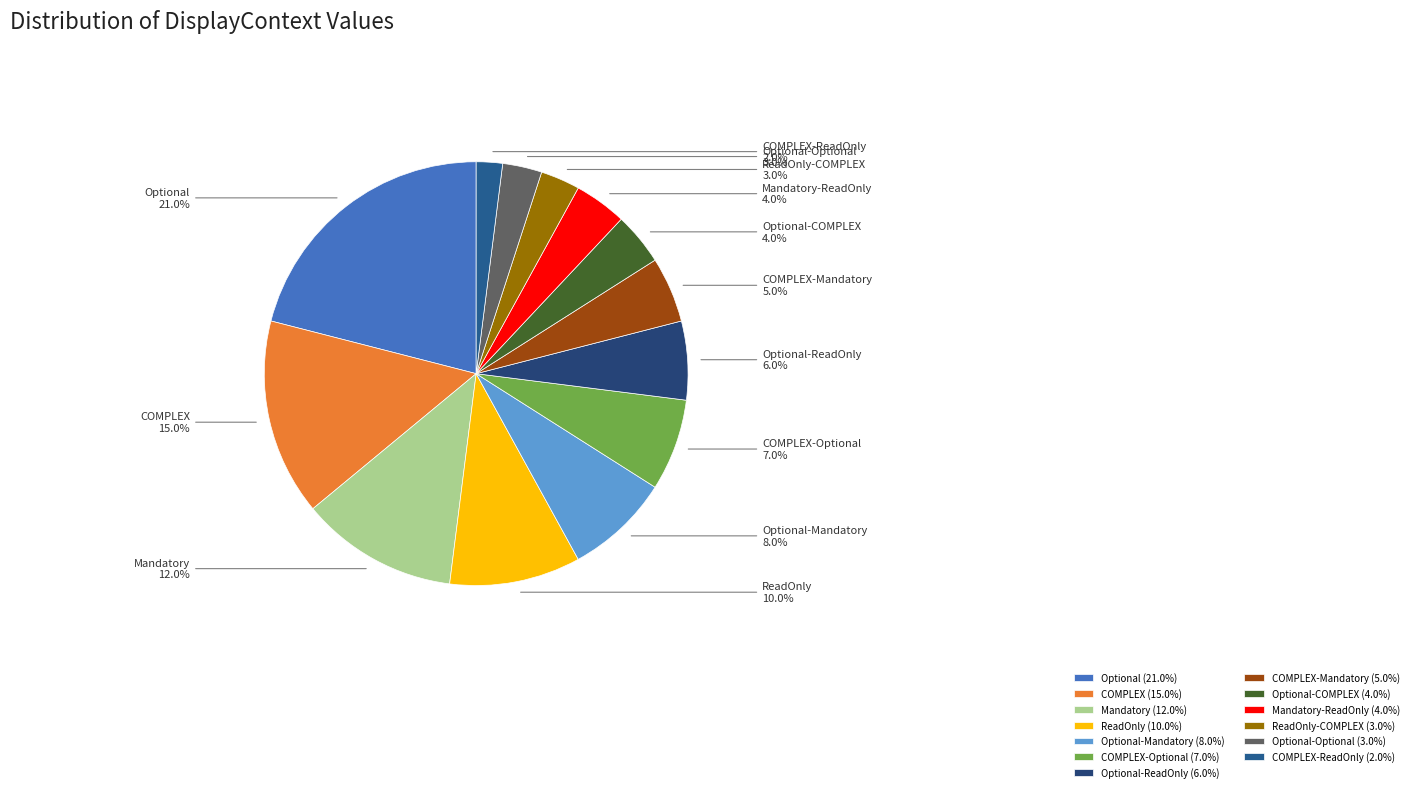

Is Optional the majority of the pie?

No